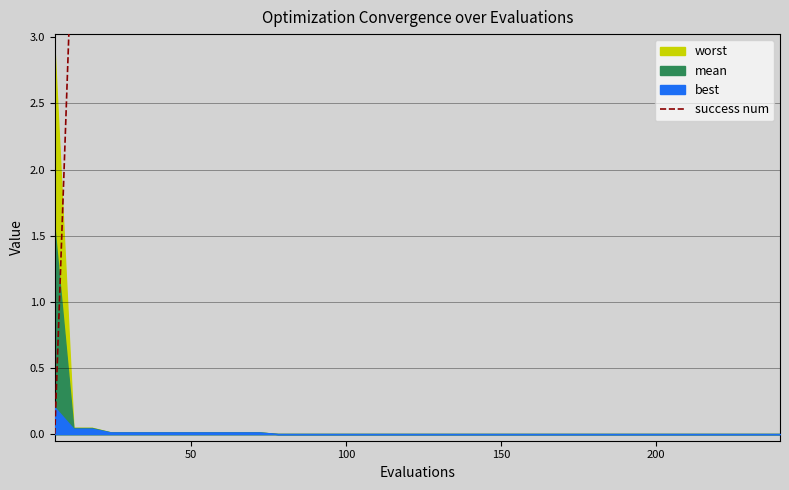

How many lines are shown in the chart?

1